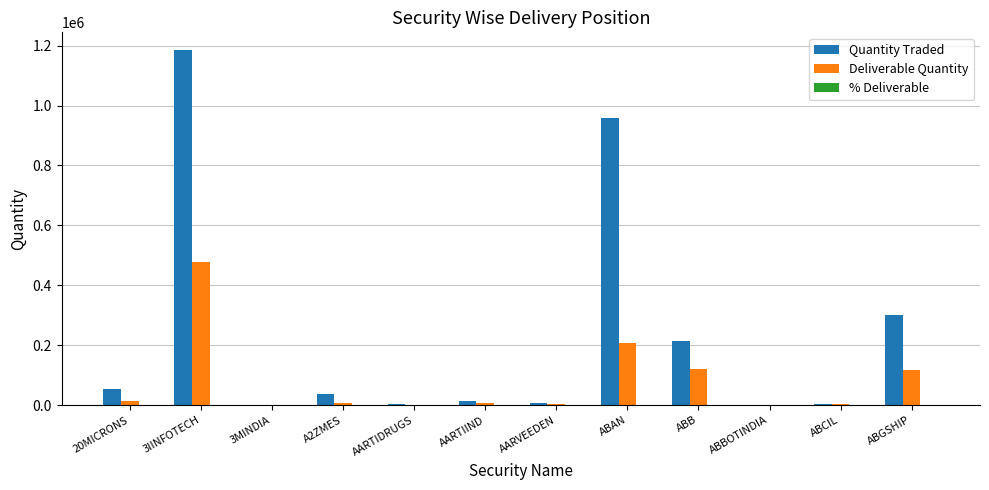

Between 20MICRONS and ABBOTINDIA, which series saw the biggest shift?

Quantity Traded